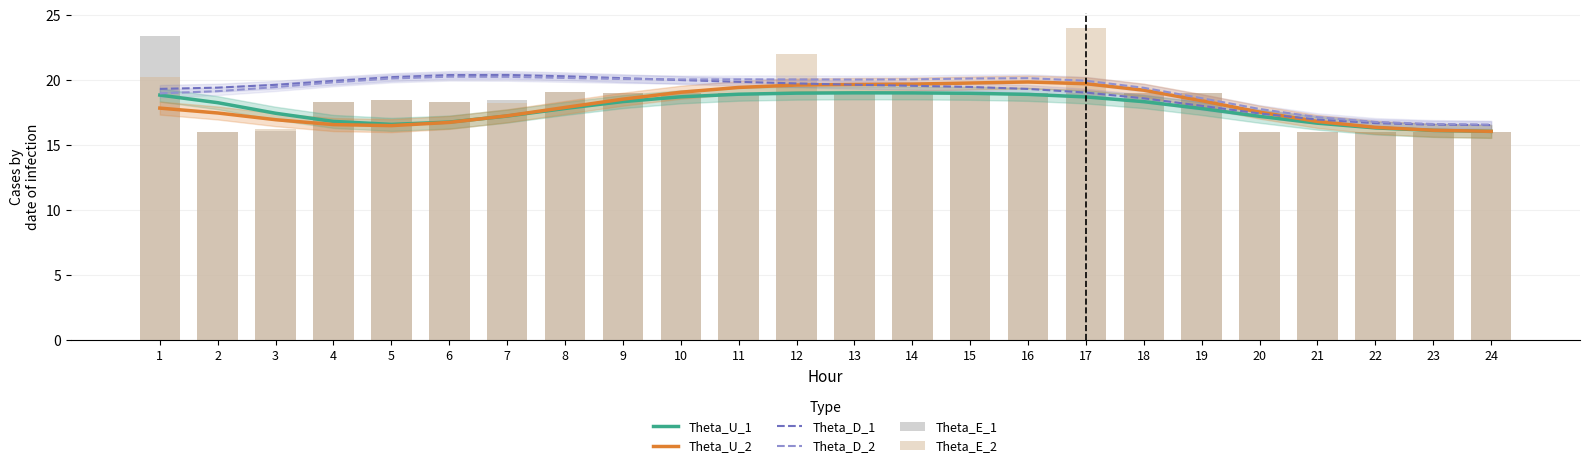

At which label does Theta_U_2 reach its minimum?

24